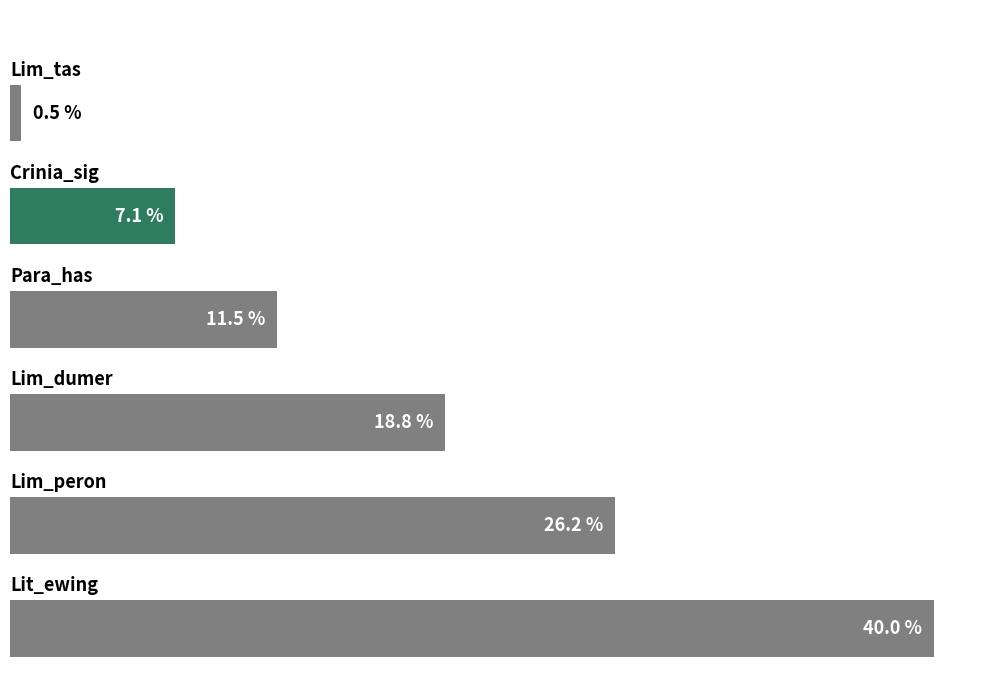

Are the bars horizontal?

Yes